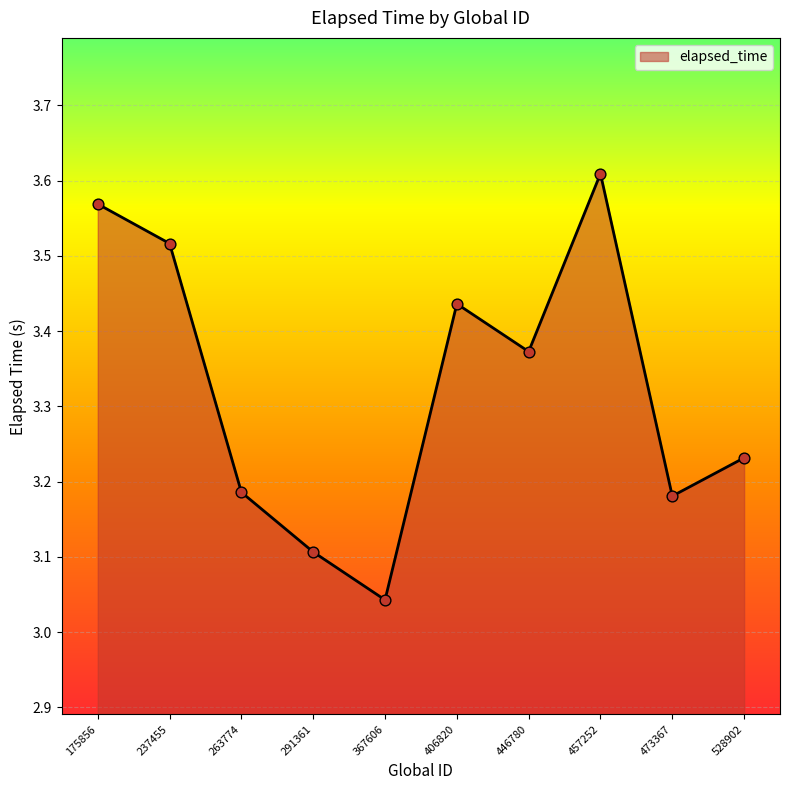

What is the change in value from 457252 to 473367?

-0.4